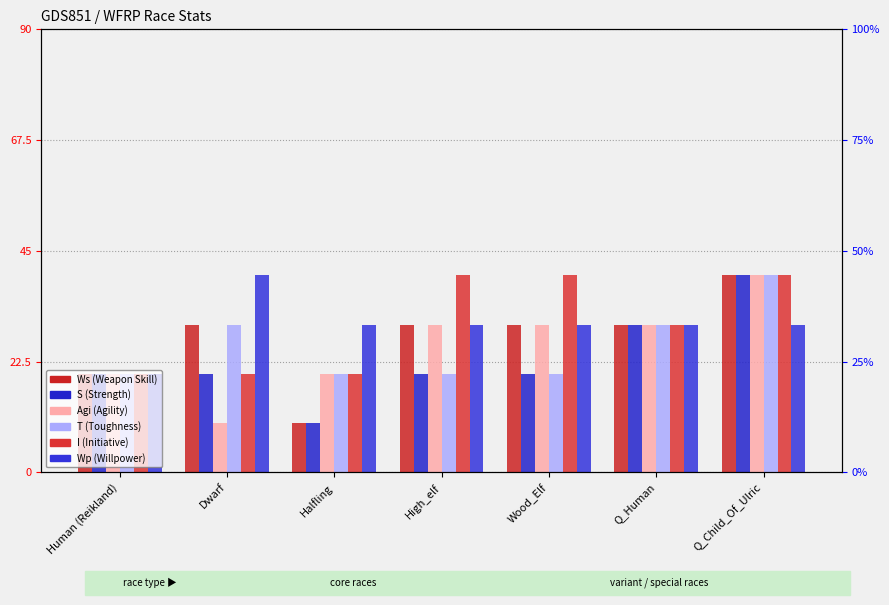

At Q_Child_Of_Ulric, list the series in order from smallest to largest.

Wp, Ws, S, Agi, T, I